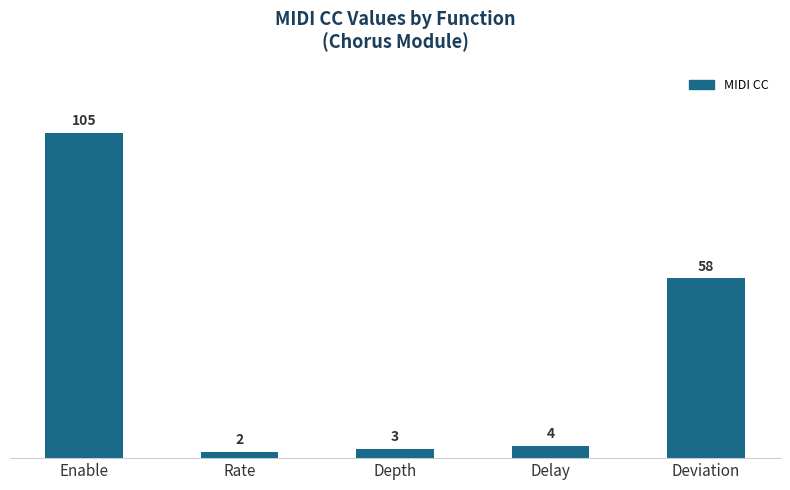

At which category does the chart reach its minimum across all series?

Rate